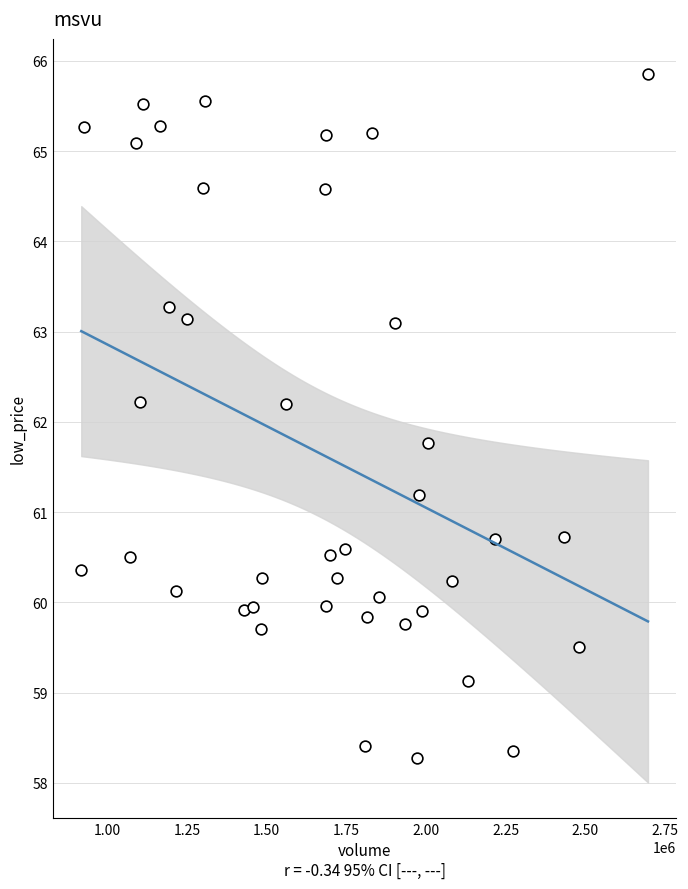

What is the range of Y values (max minus min)?

7.6